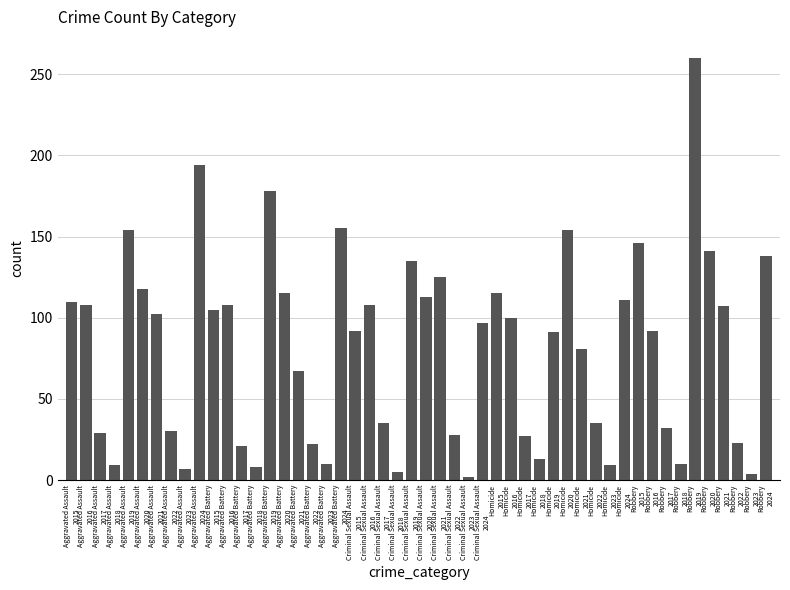

What is the maximum value shown in the chart?

260